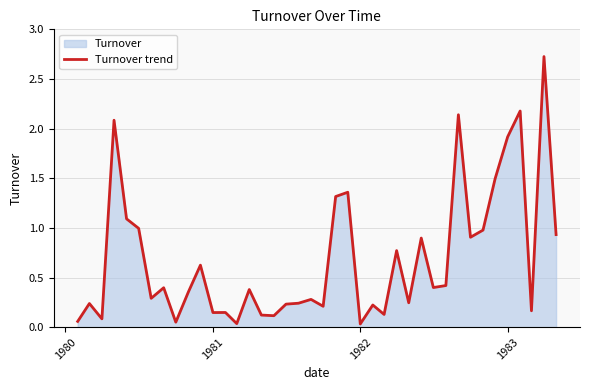

How many lines are shown in the chart?

1